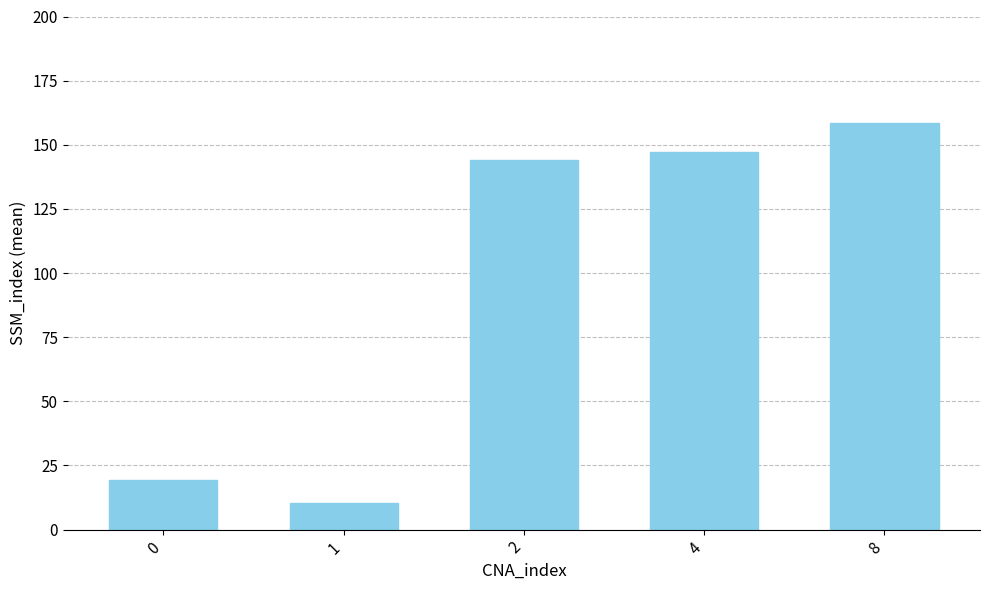

Reading left to right, list all the values displayed in this chart.

0=19.5	1=10.5	2=144.0	4=147.0	8=158.5